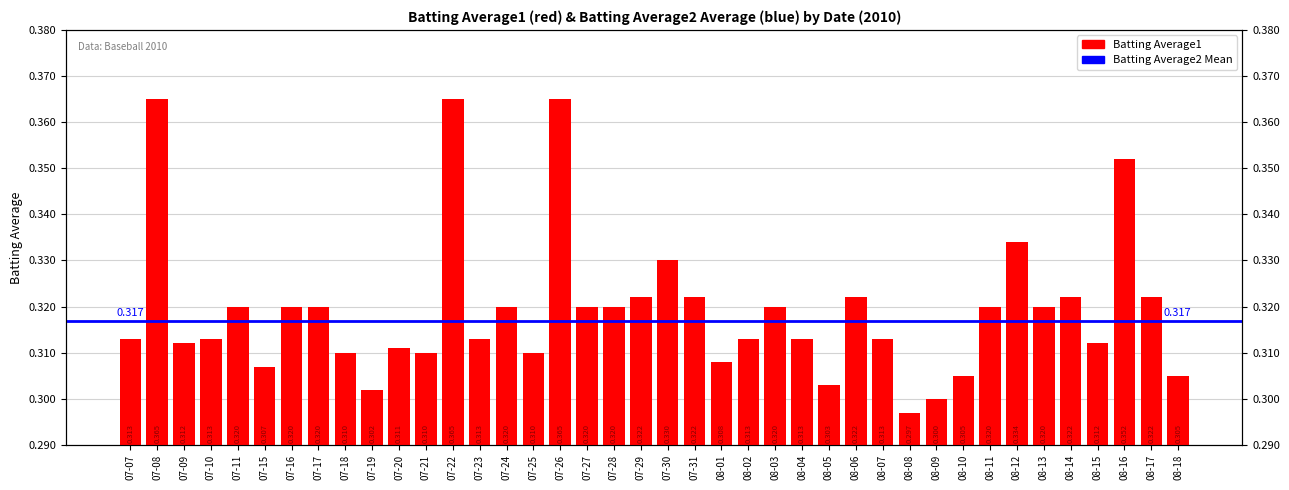

What is the smallest value displayed?

0.3